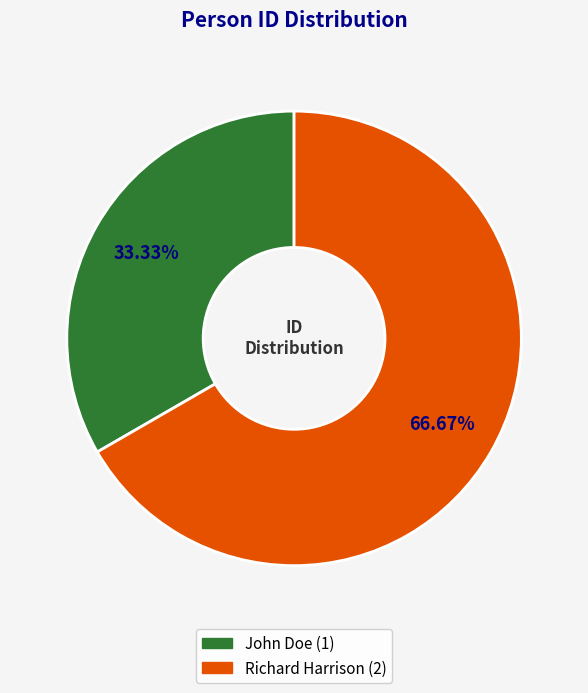

To the nearest percent, what is the difference between the largest and smallest slice percentages?

33%